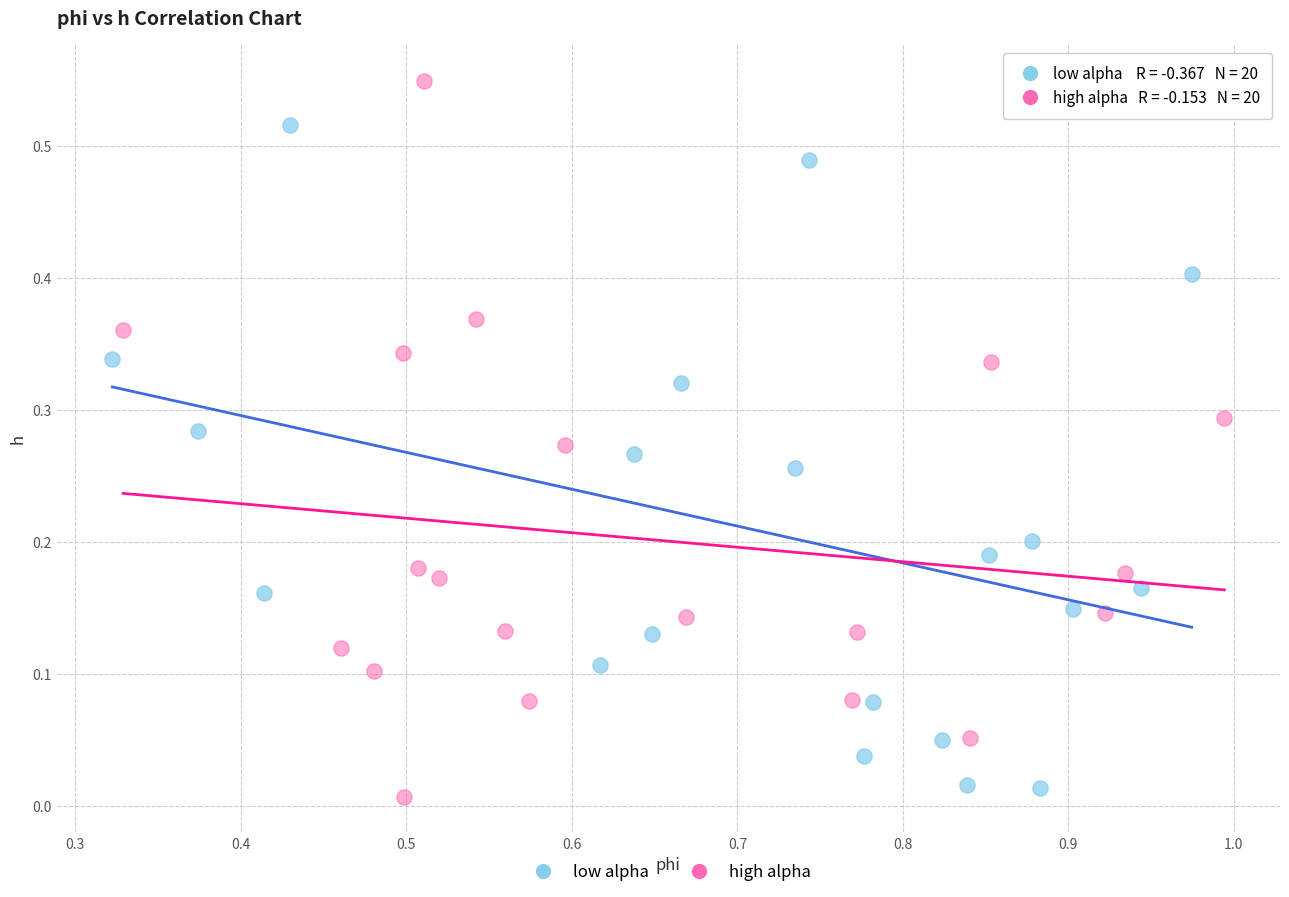

What are all the series names shown in the legend?

low alpha, high alpha